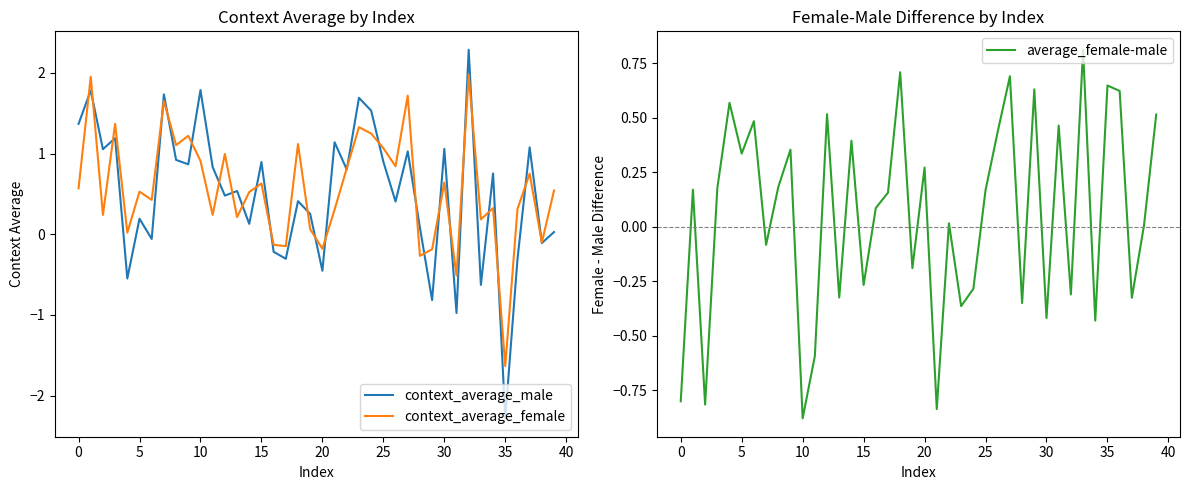

At which label does context_average_male reach its minimum?

35